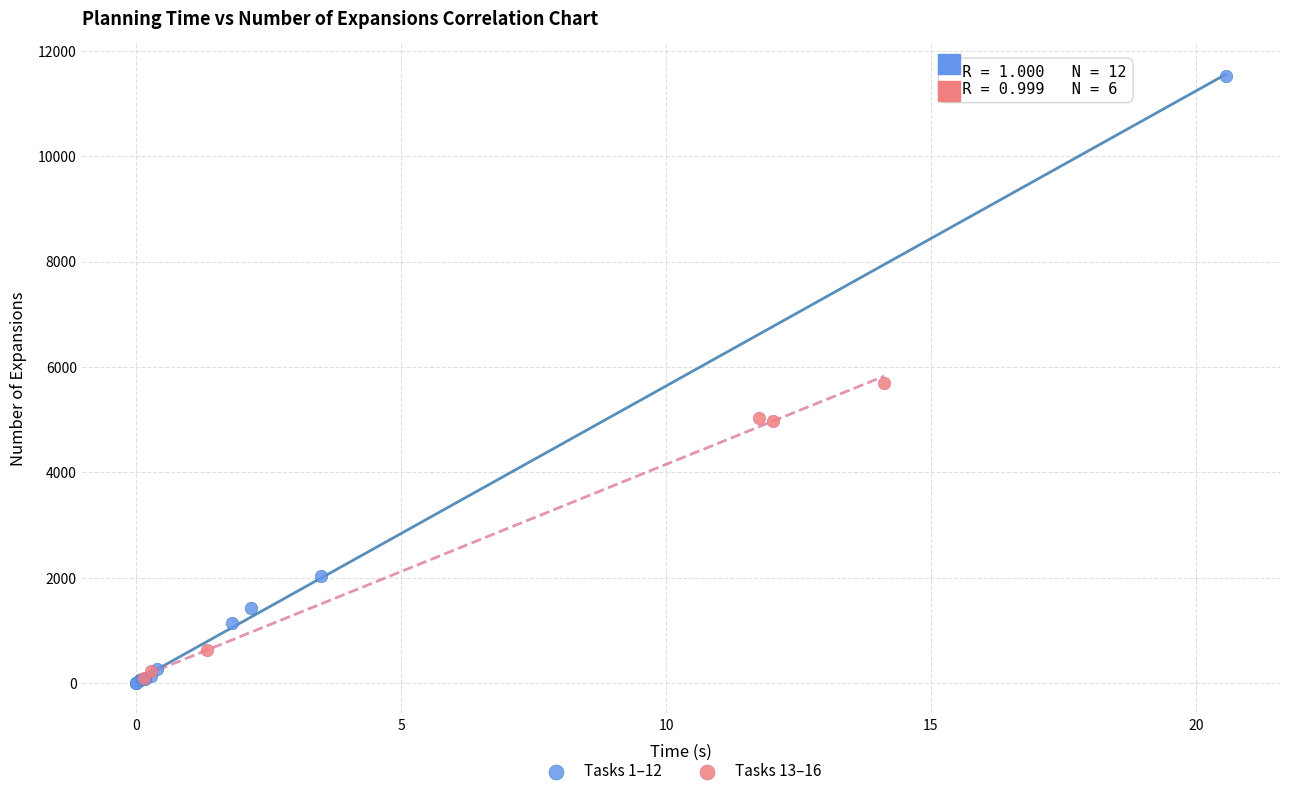

Which series reaches the maximum Y coordinate?

Tasks 1–12